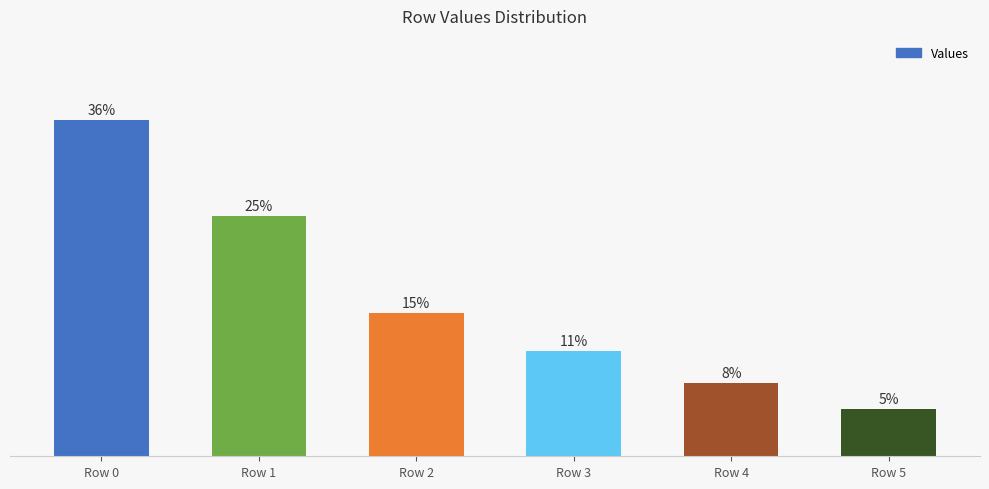

What is the value of the 4th bar from the left?

11.1